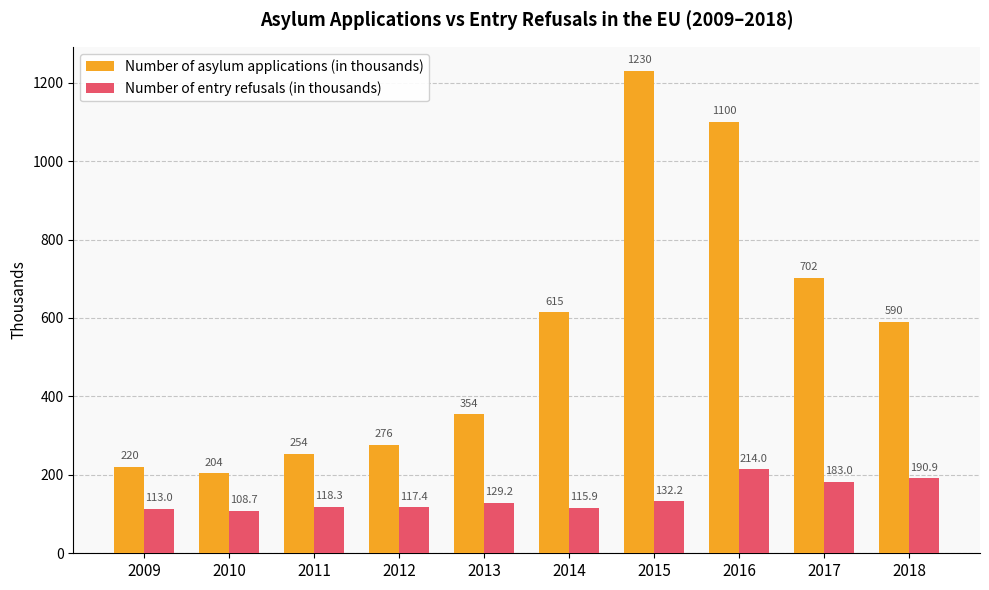

Which category has the lowest value in the Number of asylum applications (in thousands) series?

2010